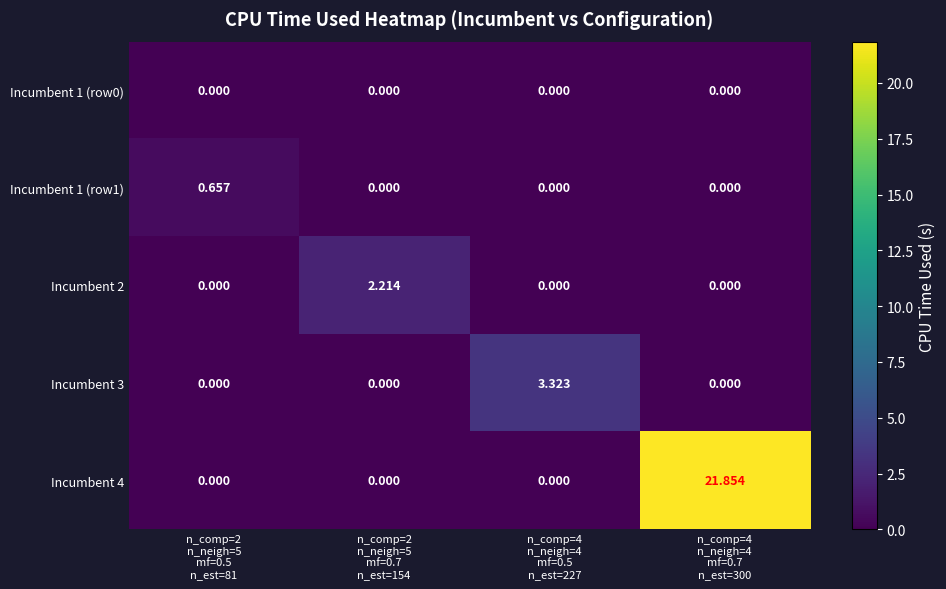

What is the greatest value displayed?

21.9